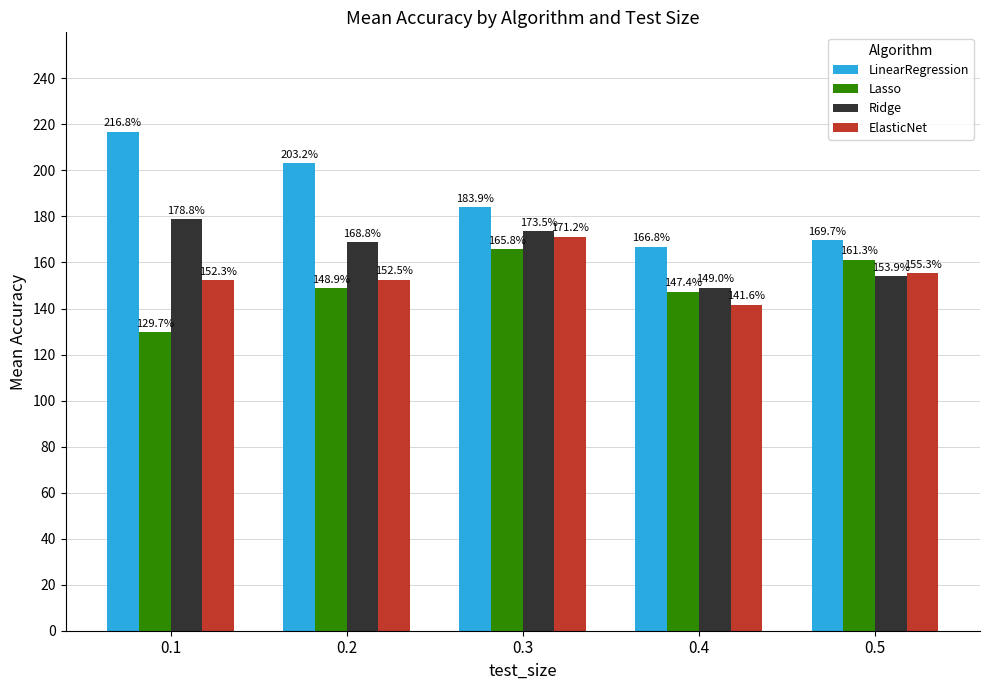

What is the sum of all LinearRegression values?

940.5